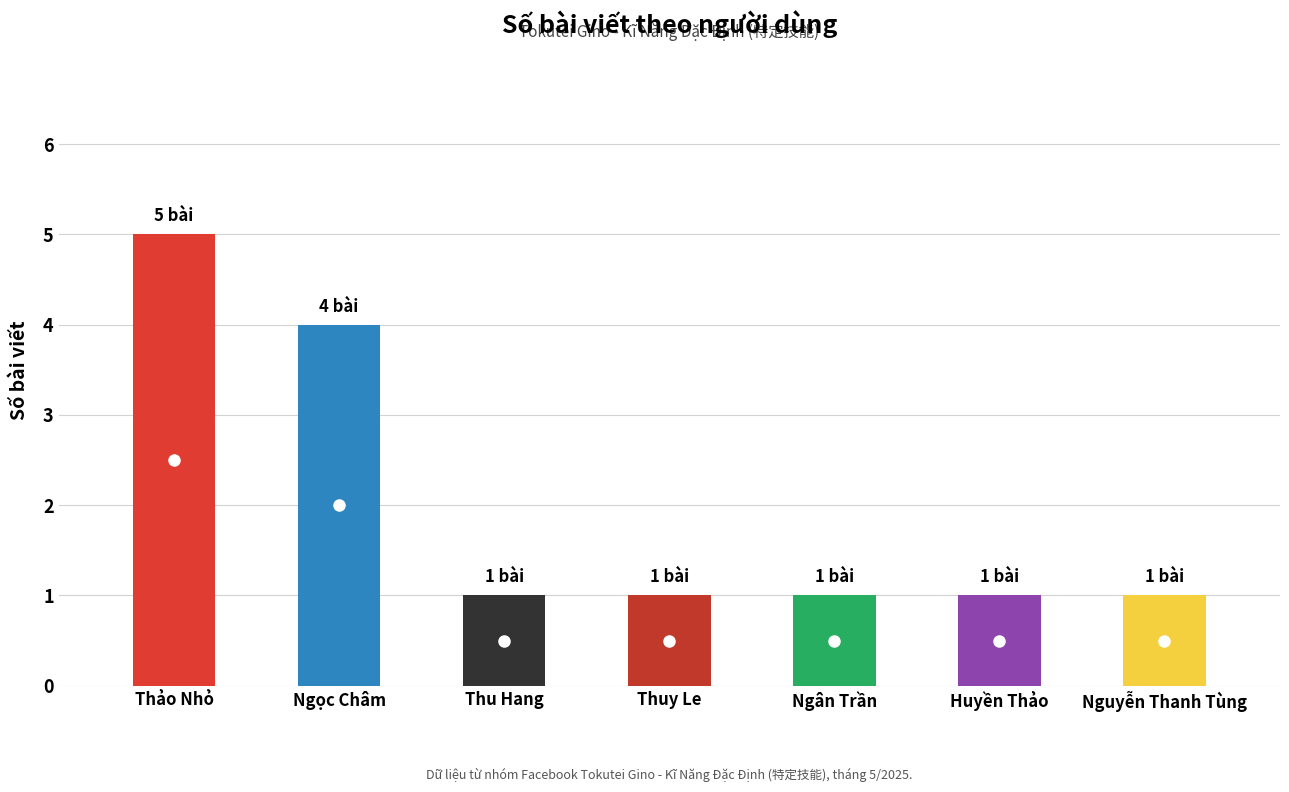

What is the sum of all values?

14